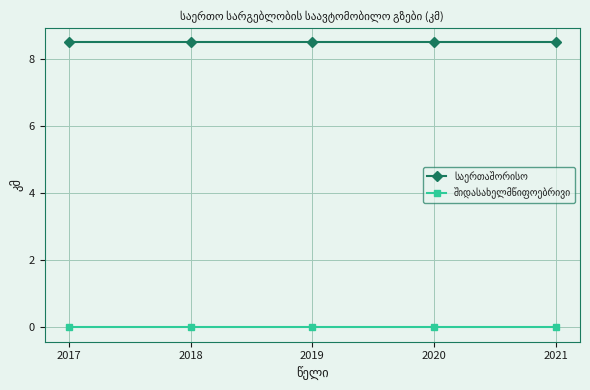

What is the spread (max minus min) of values at 2019?

8.5